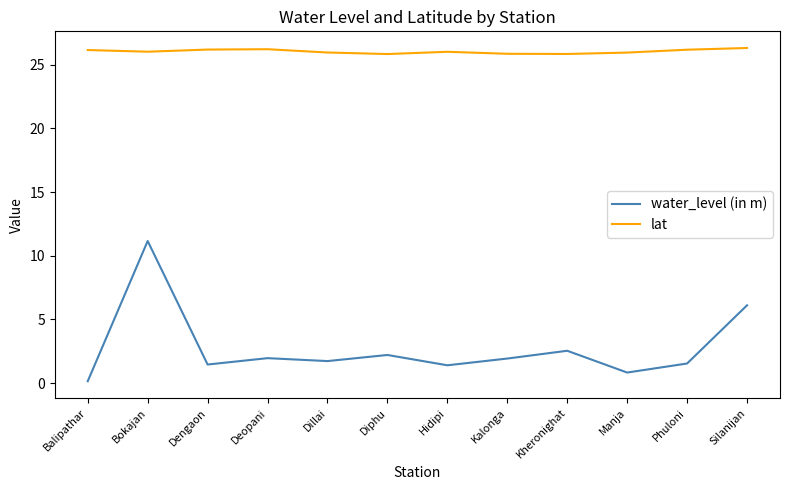

What value does the lat series have at Diphu?

25.8